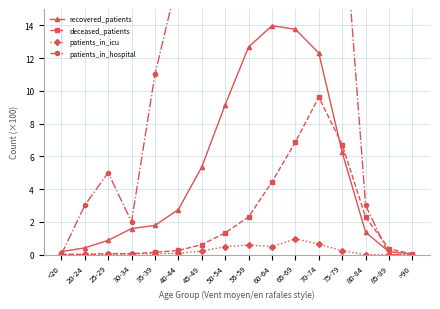

Is it true that recovered_patients equals 1.4 at 80-84?

True